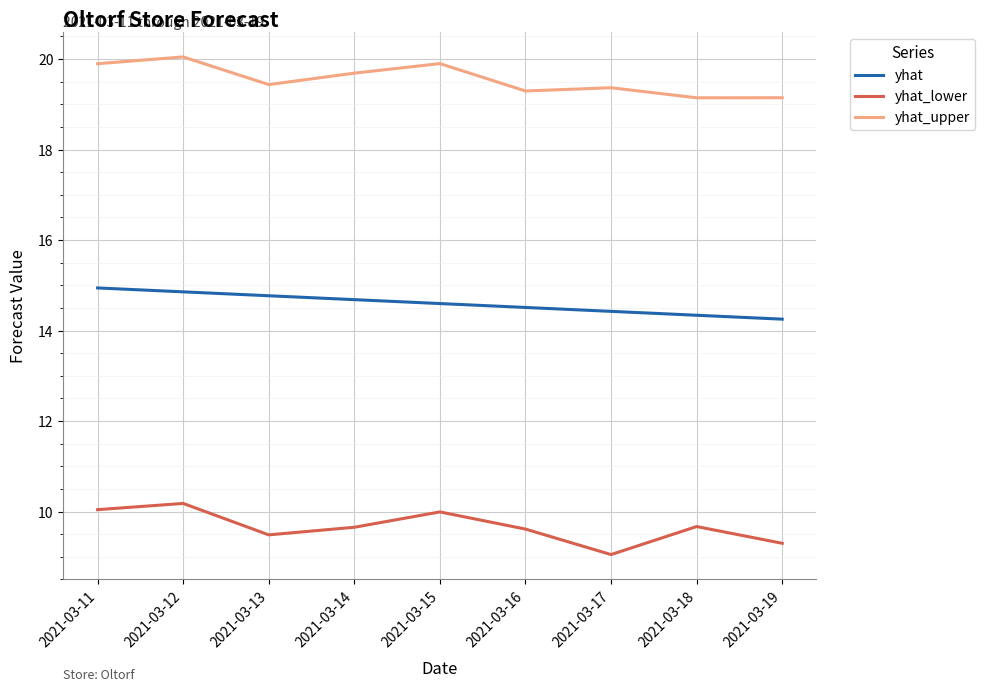

At which category does the chart reach its minimum across all series?

2021-03-17